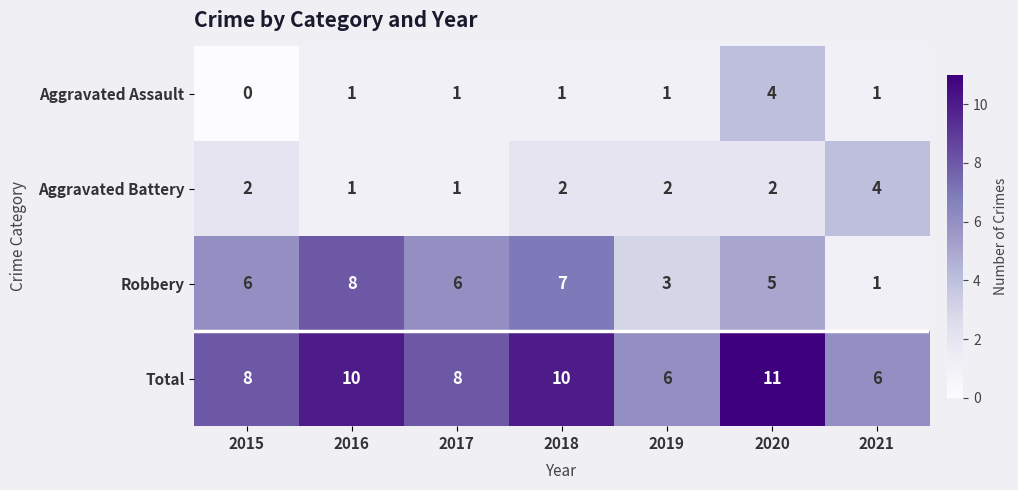

How many categories are shown in the chart?

7